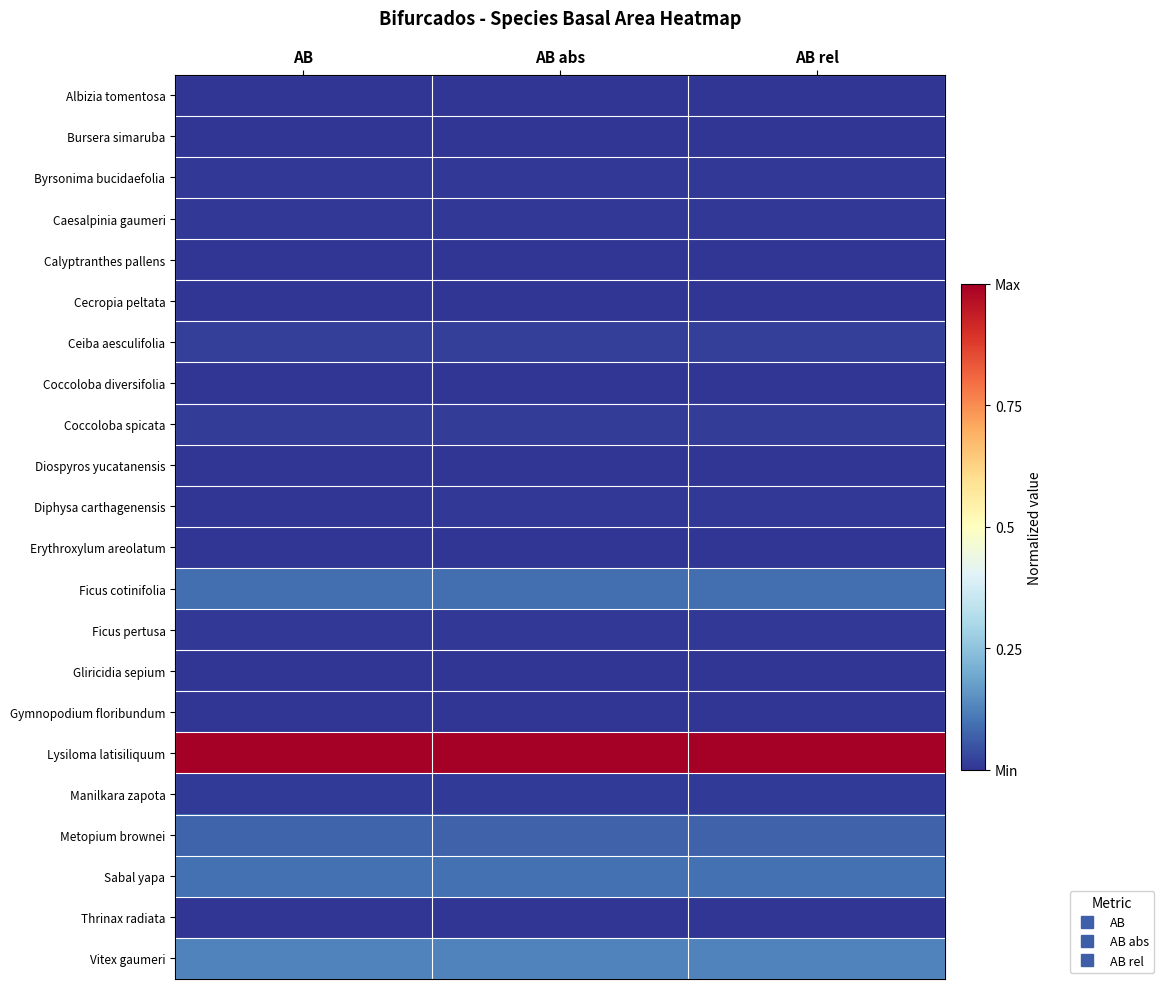

Reading left to right, what are all the values shown in this chart?

Albizia tomentosa: AB=0.0	AB abs=0.0	AB rel=0.0
Bursera simaruba: AB=0.0	AB abs=0.0	AB rel=0.0
Byrsonima bucidaefolia: AB=0.0	AB abs=0.0	AB rel=0.0
Caesalpinia gaumeri: AB=0.0	AB abs=0.0	AB rel=0.0
Calyptranthes pallens: AB=0.0	AB abs=0.0	AB rel=0.0
Cecropia peltata: AB=0.0	AB abs=0.0	AB rel=0.0
Ceiba aesculifolia: AB=0.0	AB abs=0.0	AB rel=0.0
Coccoloba diversifolia: AB=0.0	AB abs=0.0	AB rel=0.0
Coccoloba spicata: AB=0.0	AB abs=0.0	AB rel=0.0
Diospyros yucatanensis: AB=0.0	AB abs=0.0	AB rel=0.0
Diphysa carthagenensis: AB=0.0	AB abs=0.0	AB rel=0.0
Erythroxylum areolatum: AB=0.0	AB abs=0.0	AB rel=0.0
Ficus cotinifolia: AB=0.1	AB abs=0.1	AB rel=0.1
Ficus pertusa: AB=0.0	AB abs=0.0	AB rel=0.0
Gliricidia sepium: AB=0.0	AB abs=0.0	AB rel=0.0
Gymnopodium floribundum: AB=0.0	AB abs=0.0	AB rel=0.0
Lysiloma latisiliquum: AB=1.0	AB abs=1.0	AB rel=1.0
Manilkara zapota: AB=0.0	AB abs=0.0	AB rel=0.0
Metopium brownei: AB=0.1	AB abs=0.1	AB rel=0.1
Sabal yapa: AB=0.1	AB abs=0.1	AB rel=0.1
Thrinax radiata: AB=0.0	AB abs=0.0	AB rel=0.0
Vitex gaumeri: AB=0.1	AB abs=0.1	AB rel=0.1